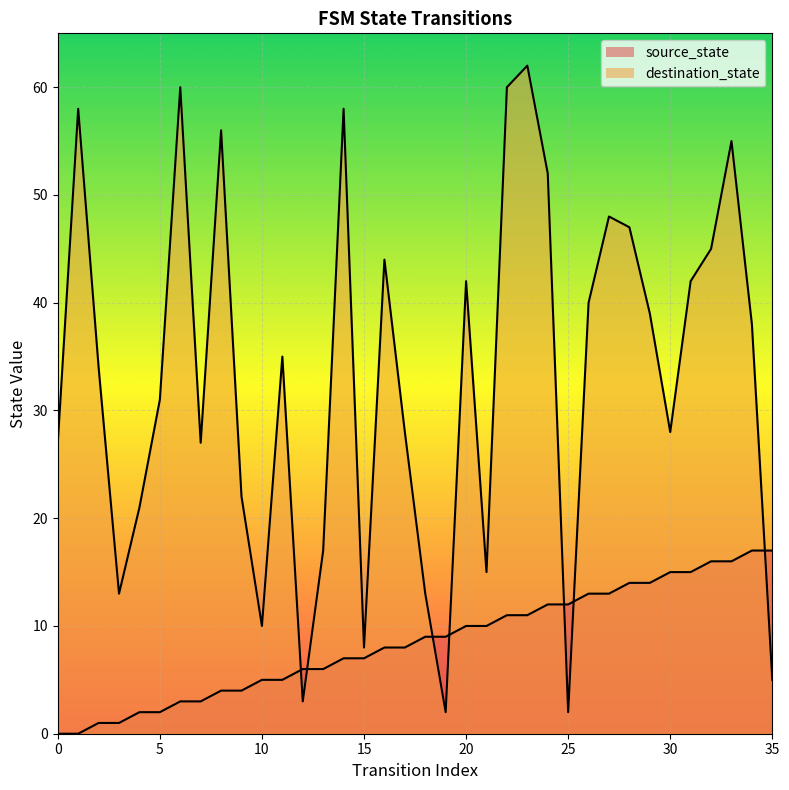

What is the greatest value displayed?

62